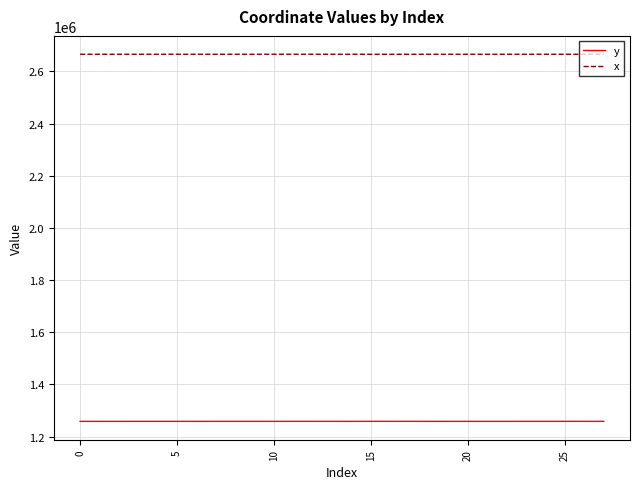

Which series has the largest total across all categories?

x